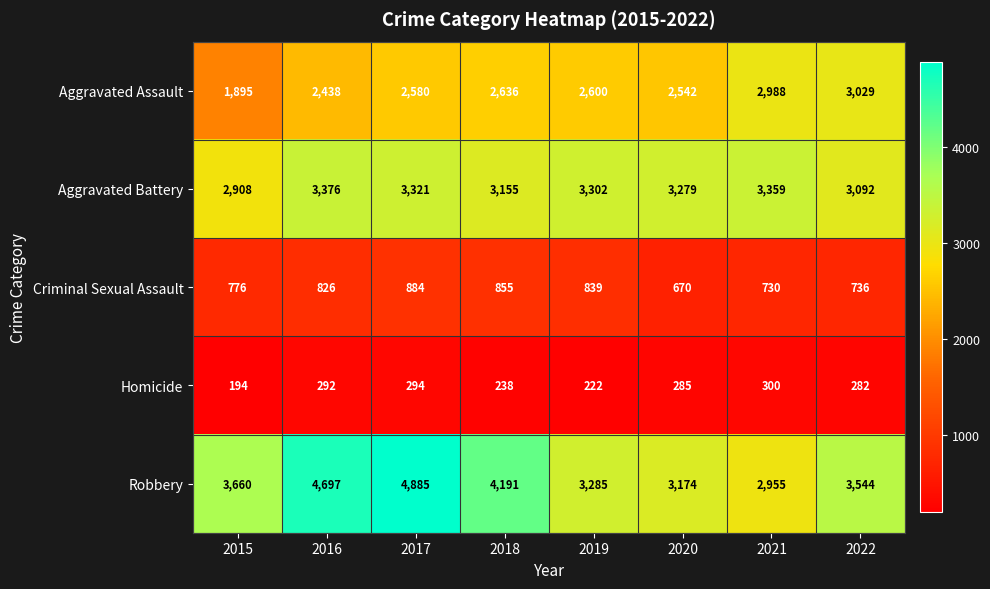

Which series changed the most between 2019 and 2020?

Criminal Sexual Assault